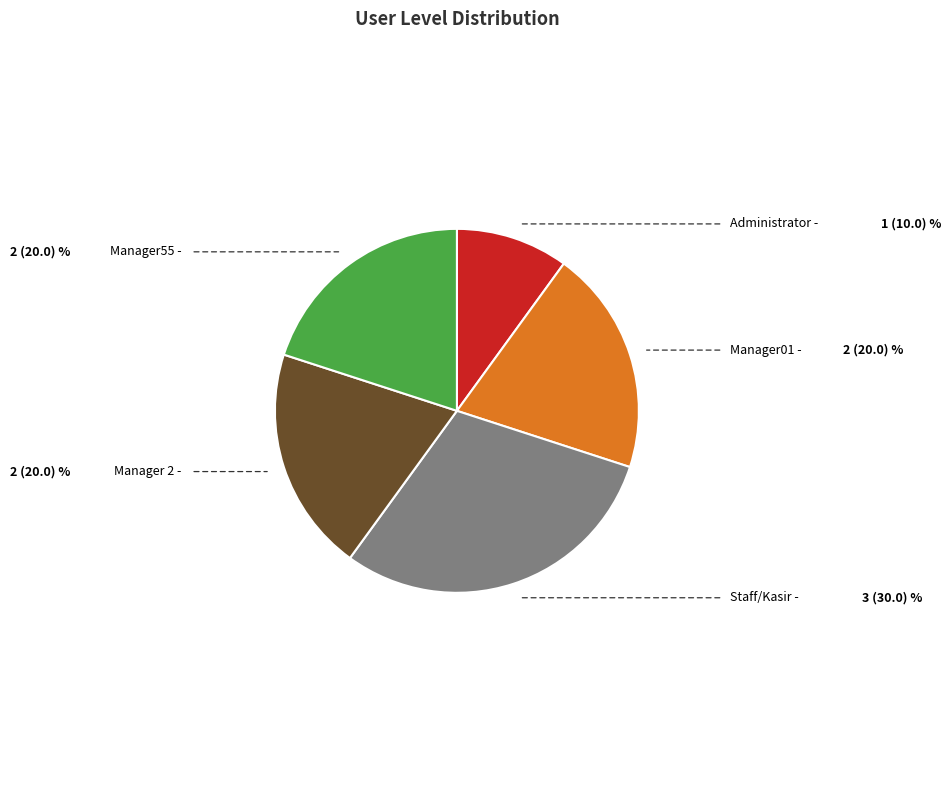

Is there a majority slice in this chart?

No